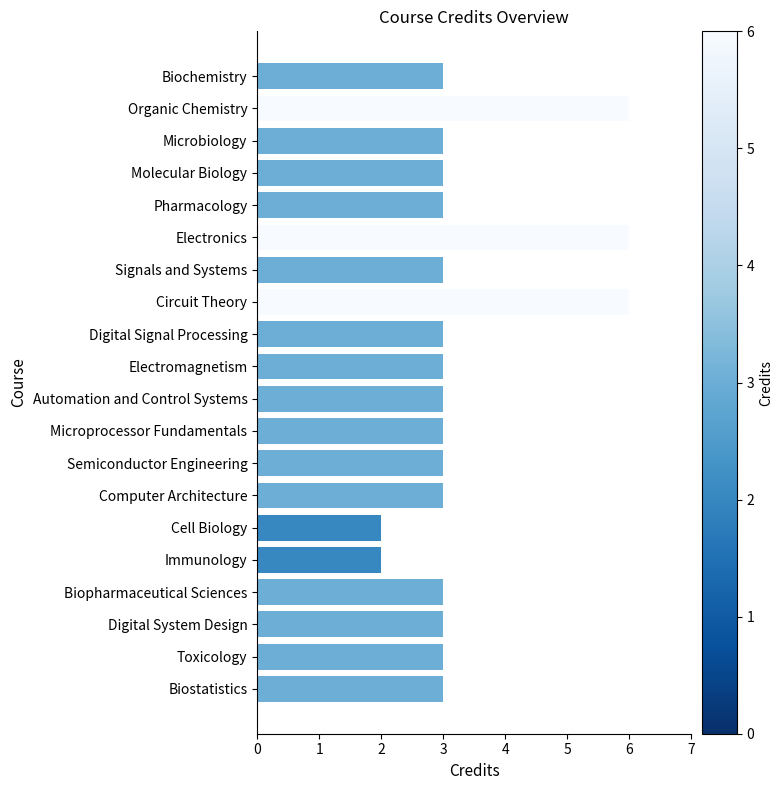

How many bars are there in total?

20